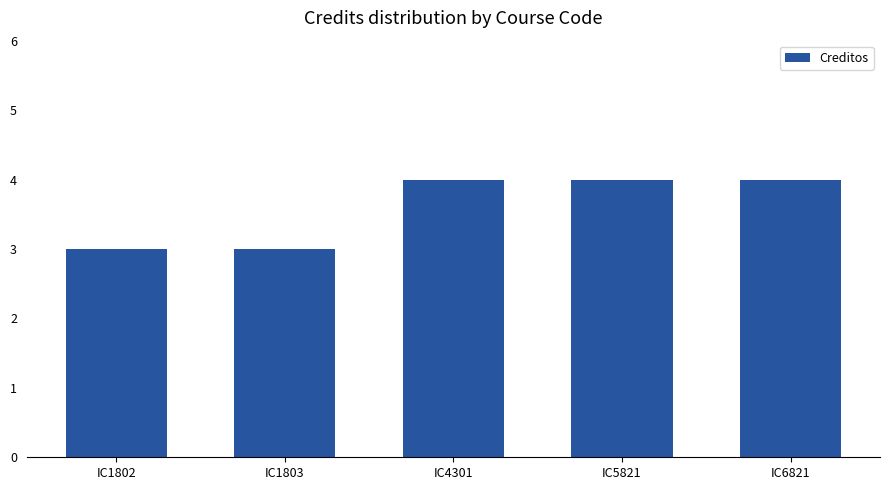

What is the value of the 2nd bar from the left?

3